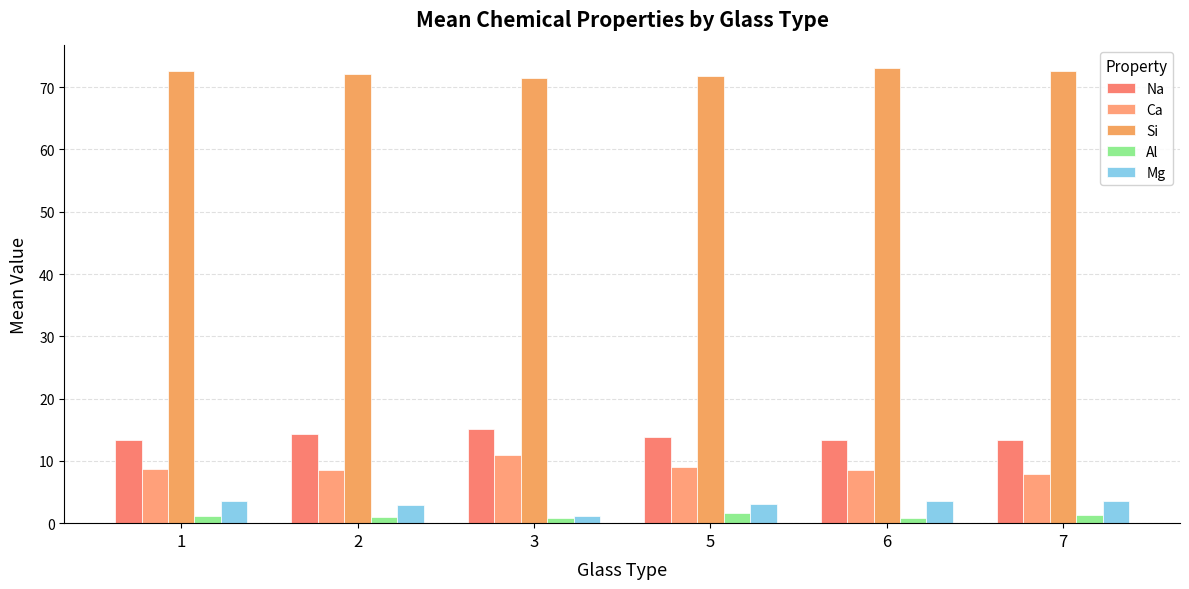

What is the average value of the Na series?

13.9